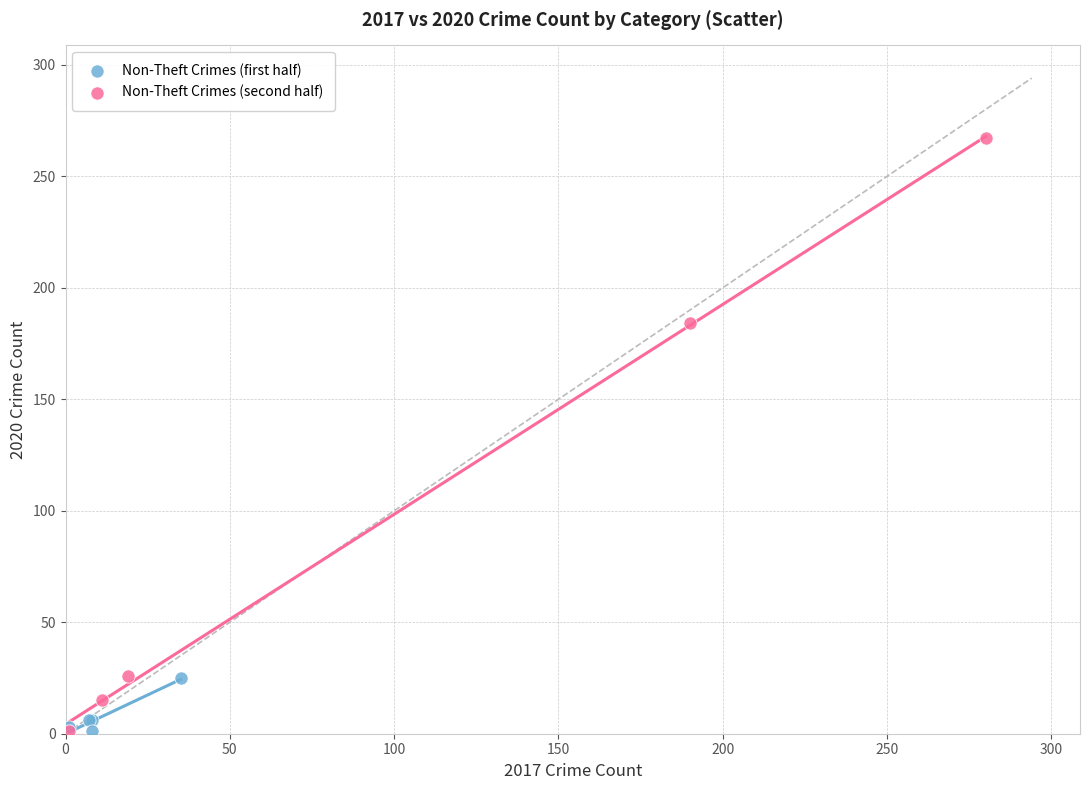

What are all the series names shown in the legend?

Non-Theft Crimes (first half), Non-Theft Crimes (second half)